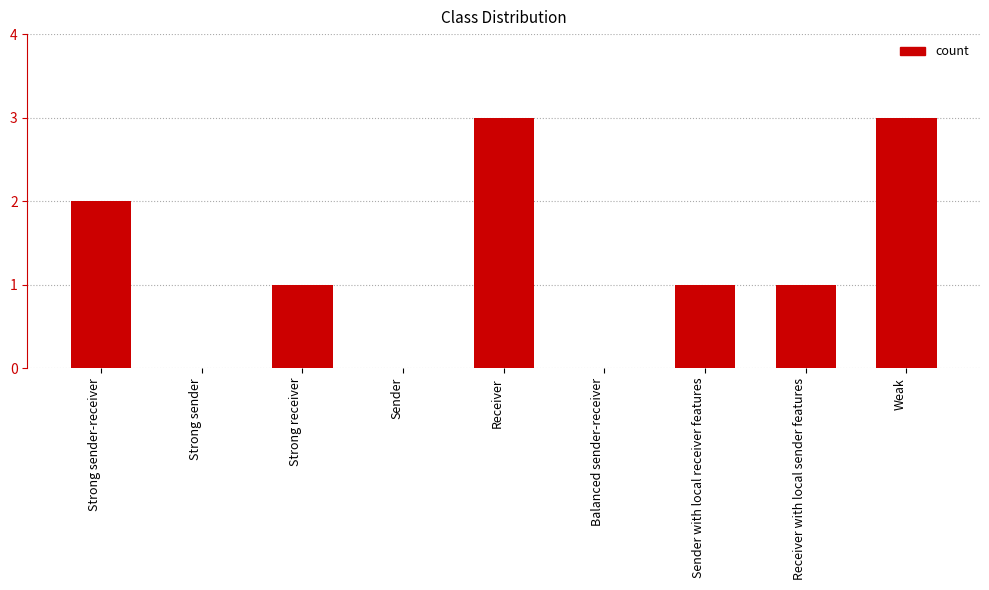

The chart shows a value of 0 at Sender. True or false?

True